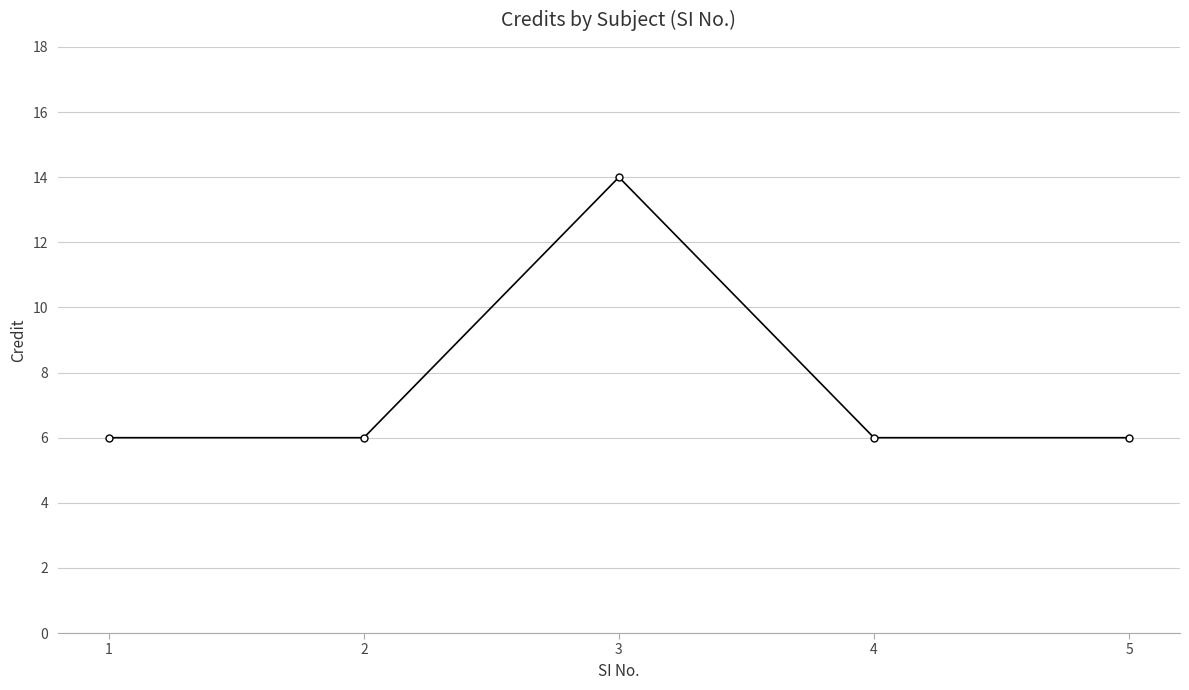

What is the minimum value shown in the chart?

6